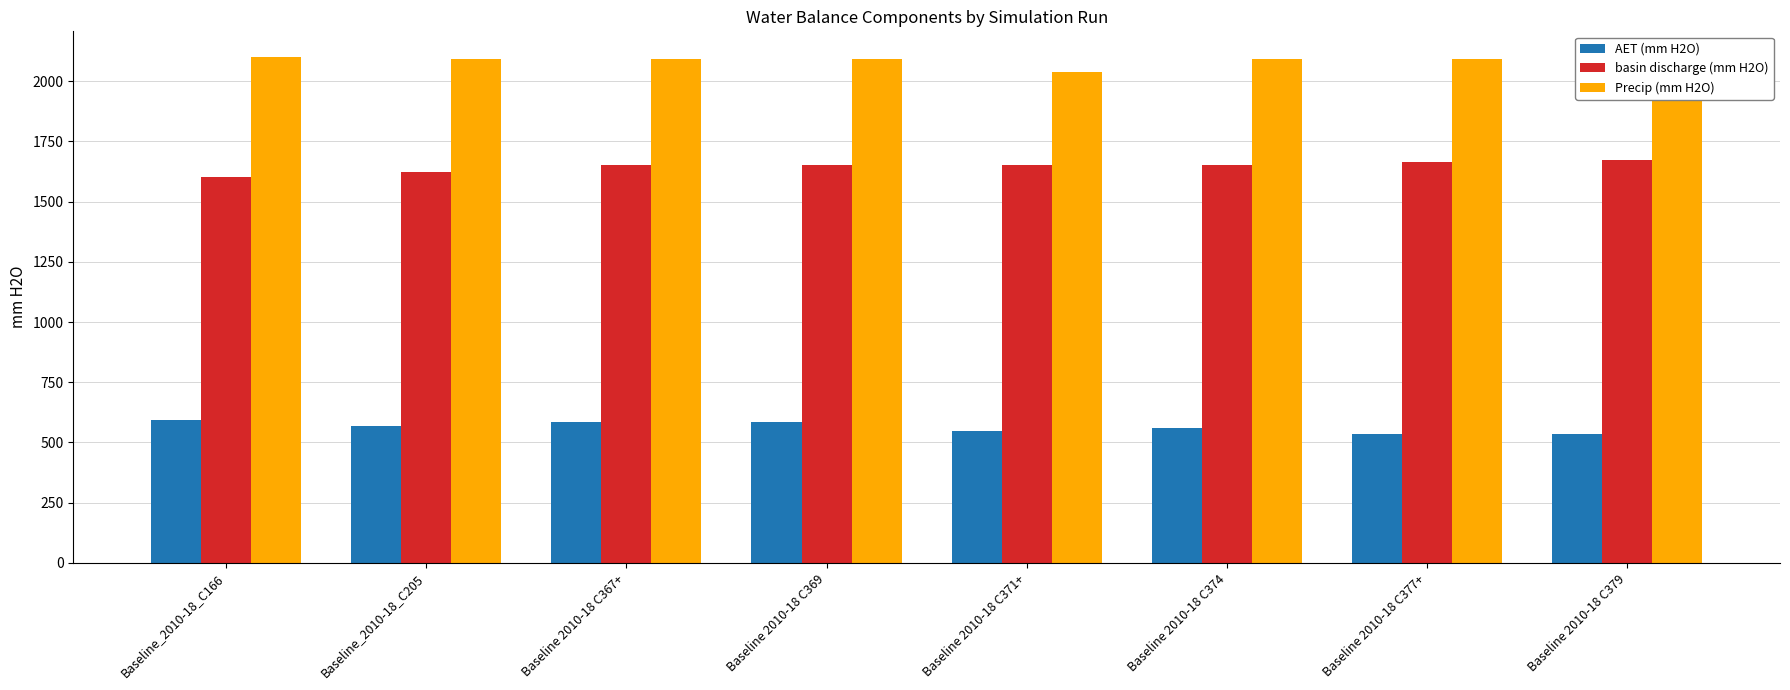

Rank the series by their average value, from lowest to highest.

AET (mm H2O), basin discharge (mm H2O), Precip (mm H2O)